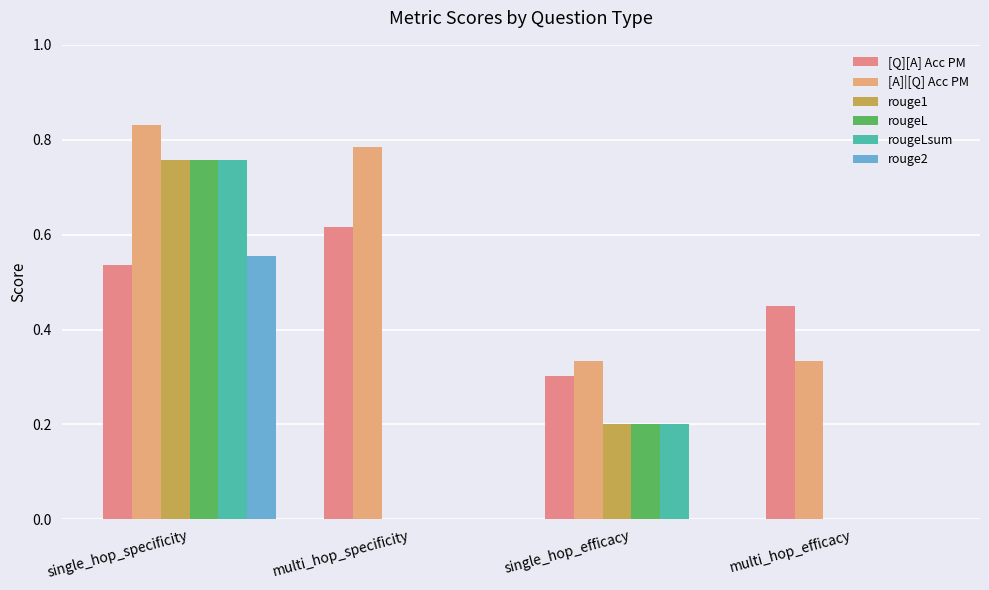

What are all the series names shown in the legend?

[Q][A] Acc PM, [A]|[Q] Acc PM, rouge1, rougeL, rougeLsum, rouge2